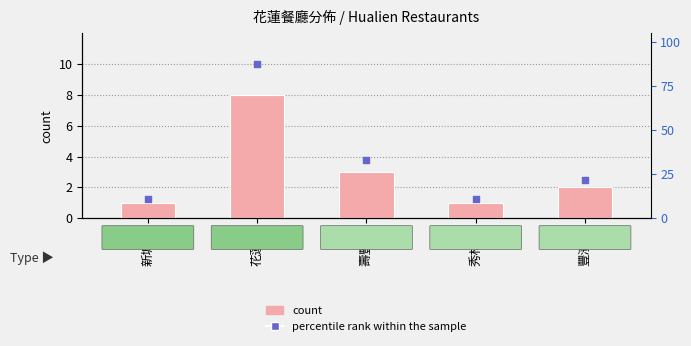

At which category is the sum across all series the highest?

花蓮市